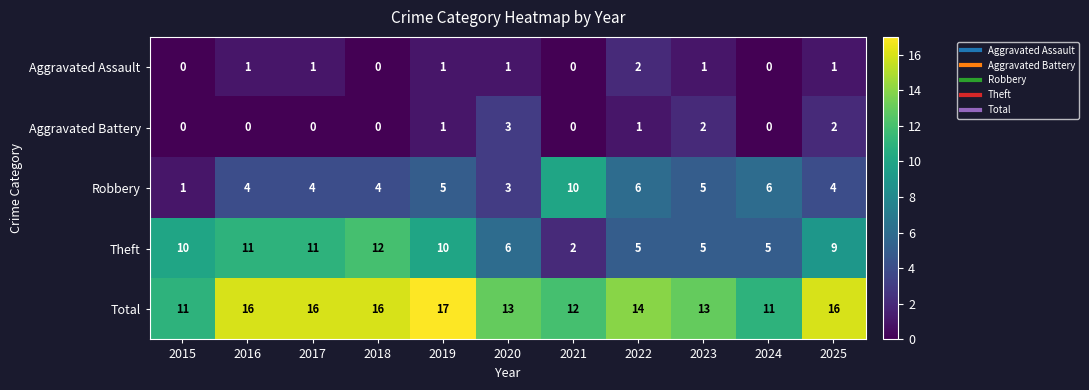

True or false: Total has a value of 9 at 2025.

False